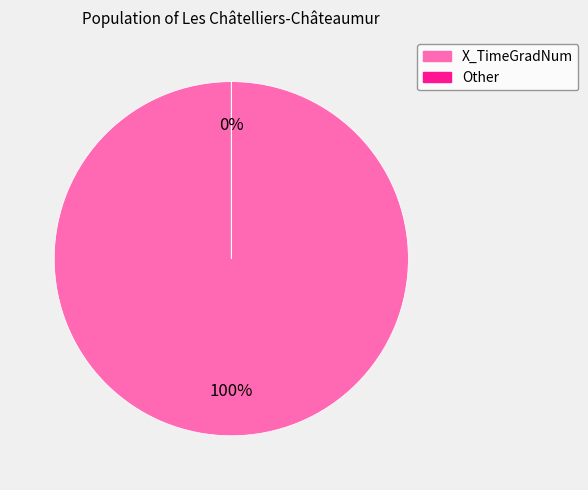

To the nearest percent, what is the difference between the largest and smallest slice percentages?

100%